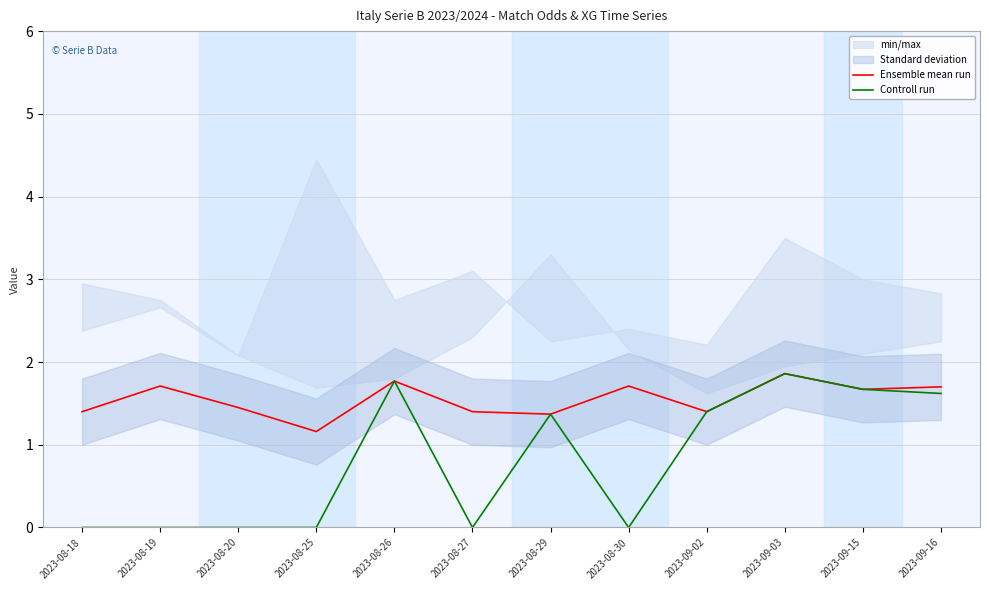

What is the spread (max minus min) of values at 2023-09-16?

0.1